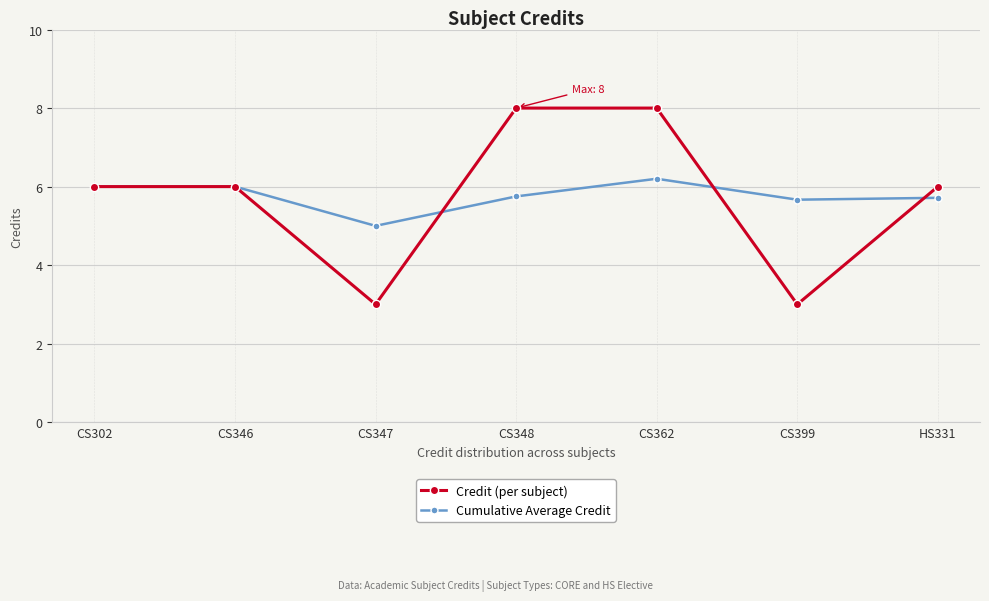

Is it true that Cumulative Average Credit equals 3.6 at CS362?

False